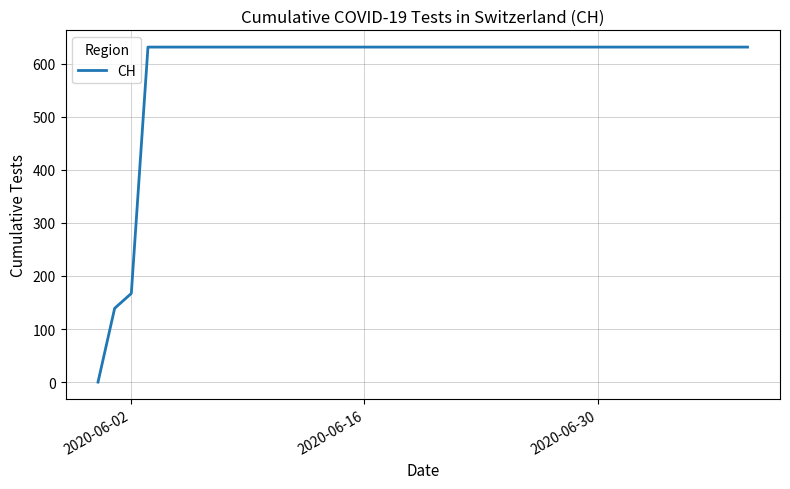

What is the difference between the maximum and minimum values?

631